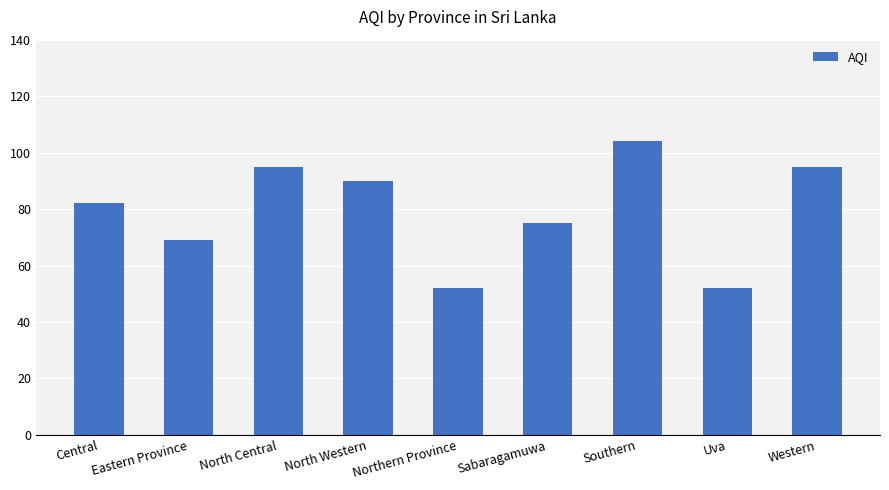

What is the change in value from Central to Western?

+13